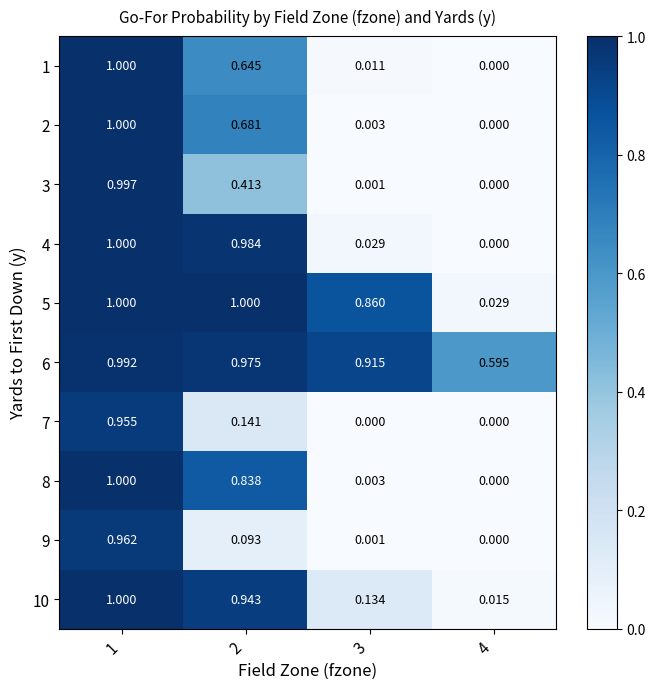

How many data points in 3 are above 0?

3